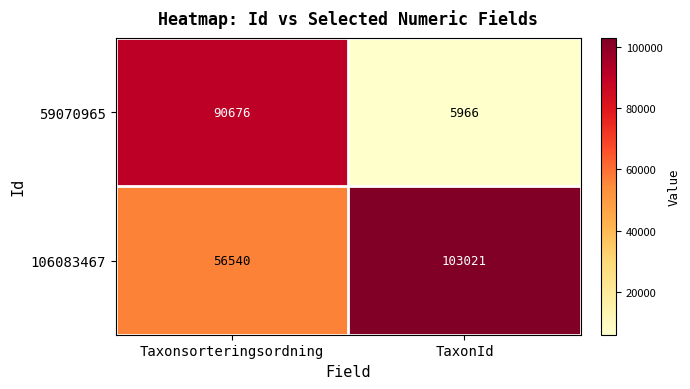

Rank the series by their maximum value, from lowest to highest.

59070965, 106083467